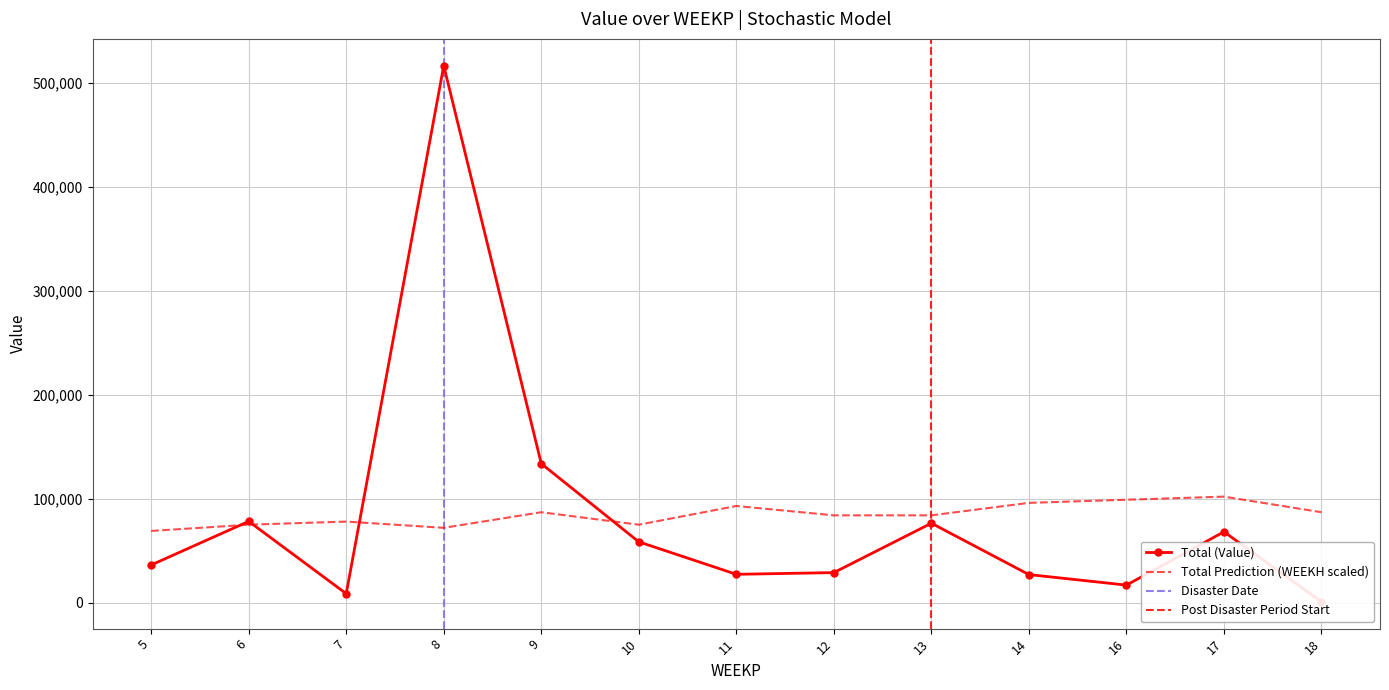

What is the lowest value of the Total Prediction (WEEKH) series?

69000.0